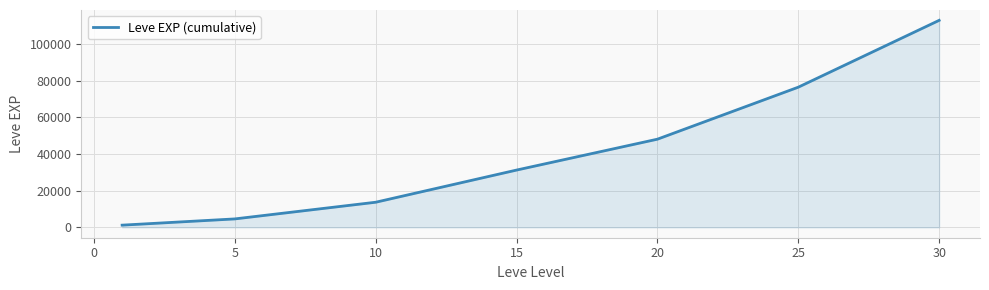

True or false: there are more than 0 points higher than both neighbors.

False